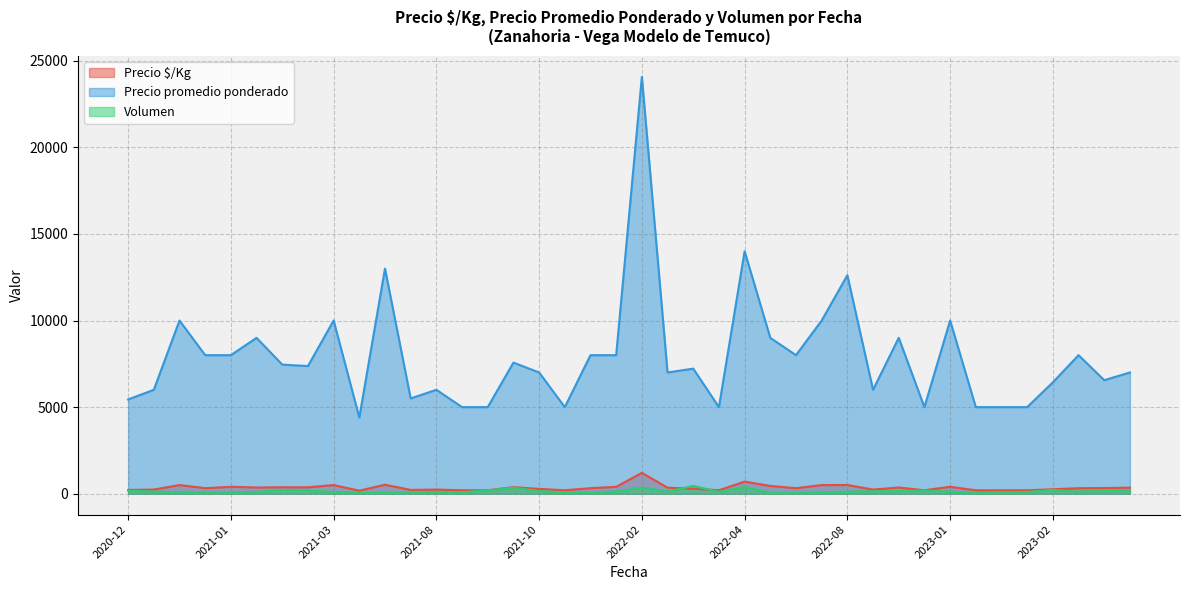

True or false: Precio promedio ponderado and Volumen intersect in this chart.

False